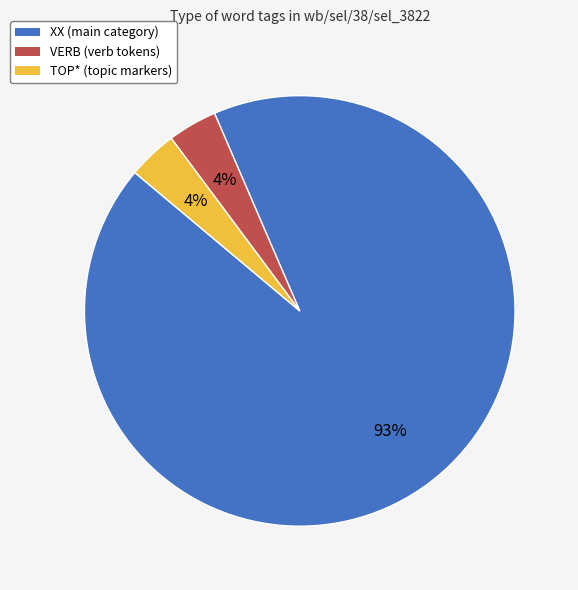

To the nearest percent, what is the average slice percentage?

33%